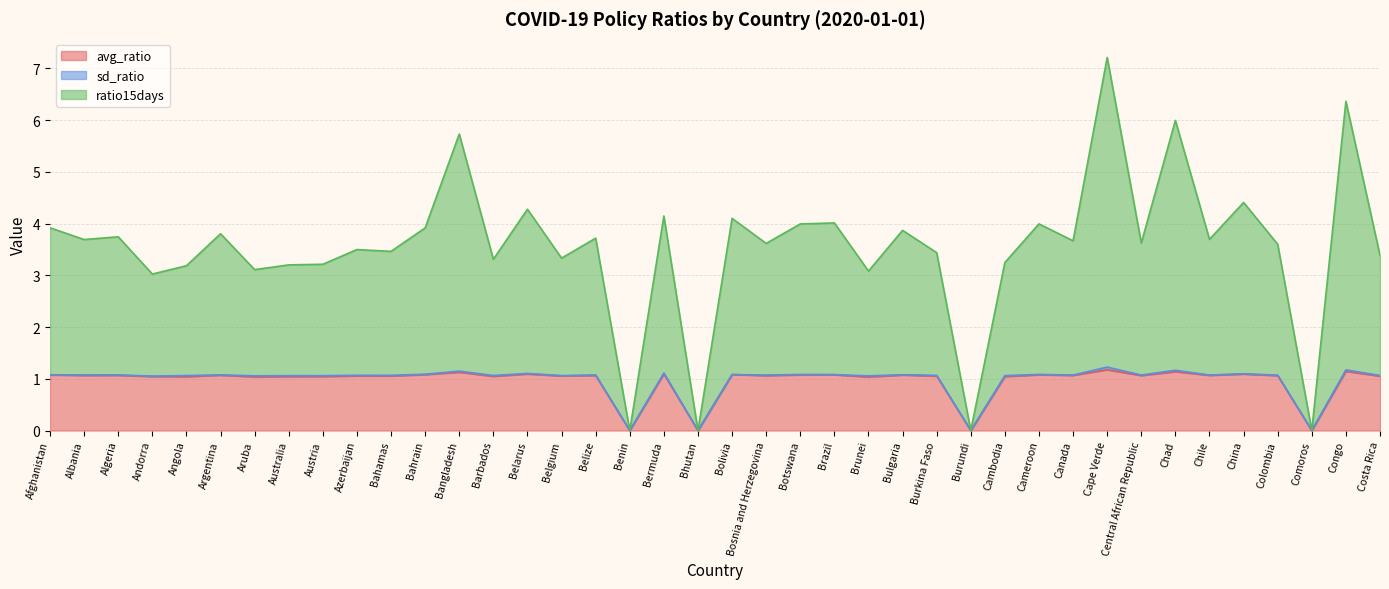

True or false: avg_ratio and ratio15days cross at least once.

False